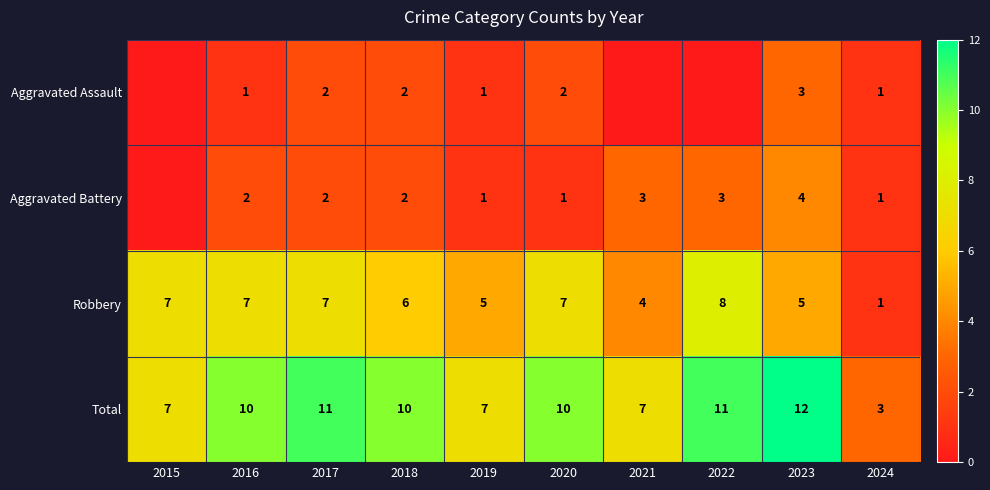

What is the spread (max minus min) of values at 2015?

7